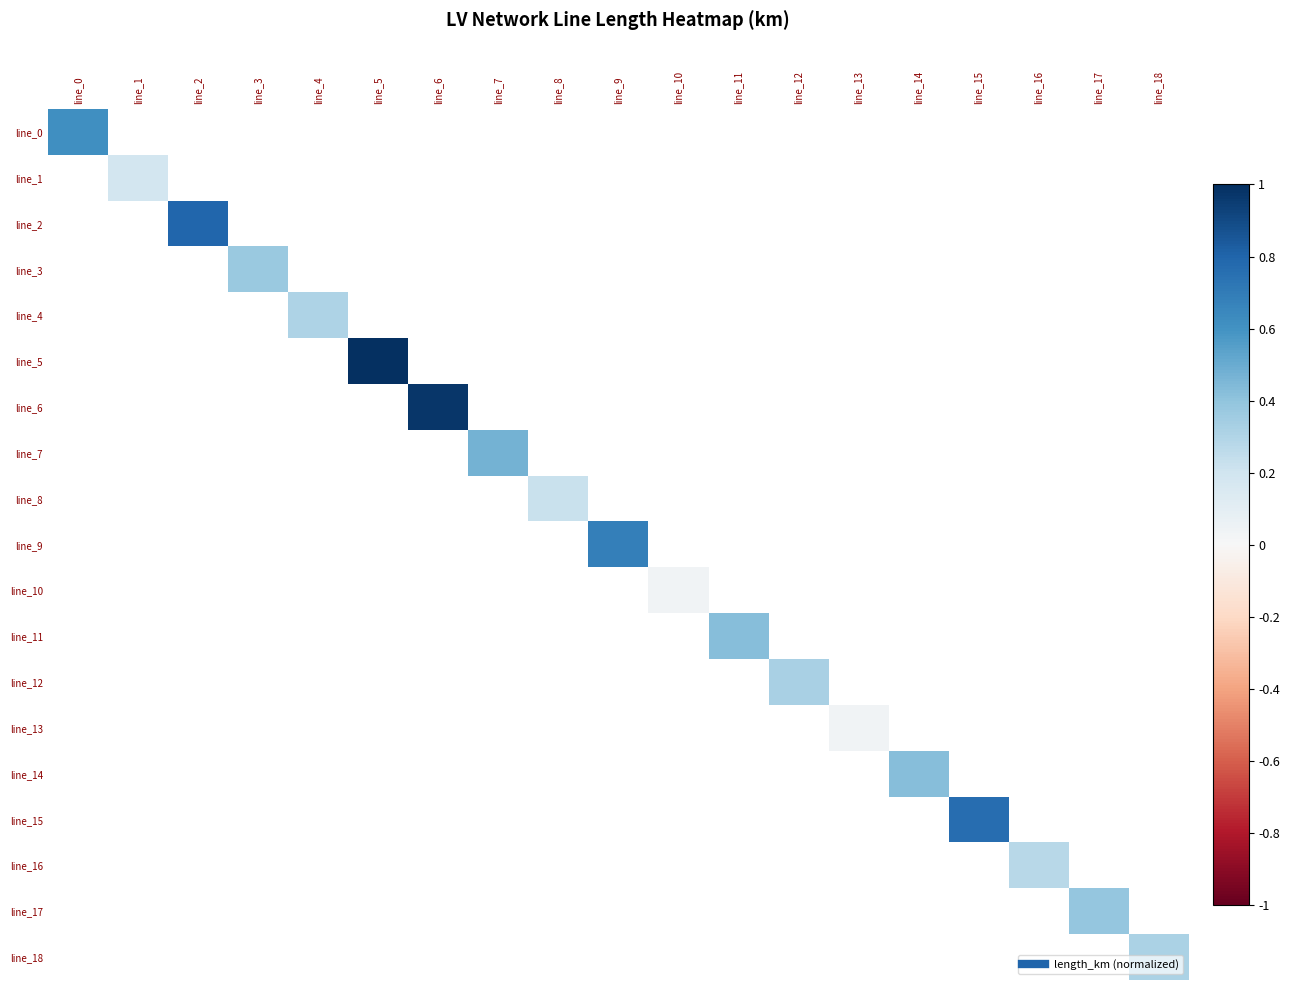

Reading left to right, extract all data points from this chart.

line_0: line_0=0.6	line_1=0.0	line_2=0.0	line_3=0.0	line_4=0.0	line_5=0.0	line_6=0.0	line_7=0.0	line_8=0.0	line_9=0.0	line_10=0.0	line_11=0.0	line_12=0.0	line_13=0.0	line_14=0.0	line_15=0.0	line_16=0.0	line_17=0.0	line_18=0.0
line_1: line_0=0.0	line_1=0.2	line_2=0.0	line_3=0.0	line_4=0.0	line_5=0.0	line_6=0.0	line_7=0.0	line_8=0.0	line_9=0.0	line_10=0.0	line_11=0.0	line_12=0.0	line_13=0.0	line_14=0.0	line_15=0.0	line_16=0.0	line_17=0.0	line_18=0.0
line_2: line_0=0.0	line_1=0.0	line_2=0.8	line_3=0.0	line_4=0.0	line_5=0.0	line_6=0.0	line_7=0.0	line_8=0.0	line_9=0.0	line_10=0.0	line_11=0.0	line_12=0.0	line_13=0.0	line_14=0.0	line_15=0.0	line_16=0.0	line_17=0.0	line_18=0.0
line_3: line_0=0.0	line_1=0.0	line_2=0.0	line_3=0.4	line_4=0.0	line_5=0.0	line_6=0.0	line_7=0.0	line_8=0.0	line_9=0.0	line_10=0.0	line_11=0.0	line_12=0.0	line_13=0.0	line_14=0.0	line_15=0.0	line_16=0.0	line_17=0.0	line_18=0.0
line_4: line_0=0.0	line_1=0.0	line_2=0.0	line_3=0.0	line_4=0.3	line_5=0.0	line_6=0.0	line_7=0.0	line_8=0.0	line_9=0.0	line_10=0.0	line_11=0.0	line_12=0.0	line_13=0.0	line_14=0.0	line_15=0.0	line_16=0.0	line_17=0.0	line_18=0.0
line_5: line_0=0.0	line_1=0.0	line_2=0.0	line_3=0.0	line_4=0.0	line_5=1.0	line_6=0.0	line_7=0.0	line_8=0.0	line_9=0.0	line_10=0.0	line_11=0.0	line_12=0.0	line_13=0.0	line_14=0.0	line_15=0.0	line_16=0.0	line_17=0.0	line_18=0.0
line_6: line_0=0.0	line_1=0.0	line_2=0.0	line_3=0.0	line_4=0.0	line_5=0.0	line_6=1.0	line_7=0.0	line_8=0.0	line_9=0.0	line_10=0.0	line_11=0.0	line_12=0.0	line_13=0.0	line_14=0.0	line_15=0.0	line_16=0.0	line_17=0.0	line_18=0.0
line_7: line_0=0.0	line_1=0.0	line_2=0.0	line_3=0.0	line_4=0.0	line_5=0.0	line_6=0.0	line_7=0.5	line_8=0.0	line_9=0.0	line_10=0.0	line_11=0.0	line_12=0.0	line_13=0.0	line_14=0.0	line_15=0.0	line_16=0.0	line_17=0.0	line_18=0.0
line_8: line_0=0.0	line_1=0.0	line_2=0.0	line_3=0.0	line_4=0.0	line_5=0.0	line_6=0.0	line_7=0.0	line_8=0.2	line_9=0.0	line_10=0.0	line_11=0.0	line_12=0.0	line_13=0.0	line_14=0.0	line_15=0.0	line_16=0.0	line_17=0.0	line_18=0.0
line_9: line_0=0.0	line_1=0.0	line_2=0.0	line_3=0.0	line_4=0.0	line_5=0.0	line_6=0.0	line_7=0.0	line_8=0.0	line_9=0.7	line_10=0.0	line_11=0.0	line_12=0.0	line_13=0.0	line_14=0.0	line_15=0.0	line_16=0.0	line_17=0.0	line_18=0.0
line_10: line_0=0.0	line_1=0.0	line_2=0.0	line_3=0.0	line_4=0.0	line_5=0.0	line_6=0.0	line_7=0.0	line_8=0.0	line_9=0.0	line_10=0.0	line_11=0.0	line_12=0.0	line_13=0.0	line_14=0.0	line_15=0.0	line_16=0.0	line_17=0.0	line_18=0.0
line_11: line_0=0.0	line_1=0.0	line_2=0.0	line_3=0.0	line_4=0.0	line_5=0.0	line_6=0.0	line_7=0.0	line_8=0.0	line_9=0.0	line_10=0.0	line_11=0.4	line_12=0.0	line_13=0.0	line_14=0.0	line_15=0.0	line_16=0.0	line_17=0.0	line_18=0.0
line_12: line_0=0.0	line_1=0.0	line_2=0.0	line_3=0.0	line_4=0.0	line_5=0.0	line_6=0.0	line_7=0.0	line_8=0.0	line_9=0.0	line_10=0.0	line_11=0.0	line_12=0.3	line_13=0.0	line_14=0.0	line_15=0.0	line_16=0.0	line_17=0.0	line_18=0.0
line_13: line_0=0.0	line_1=0.0	line_2=0.0	line_3=0.0	line_4=0.0	line_5=0.0	line_6=0.0	line_7=0.0	line_8=0.0	line_9=0.0	line_10=0.0	line_11=0.0	line_12=0.0	line_13=0.0	line_14=0.0	line_15=0.0	line_16=0.0	line_17=0.0	line_18=0.0
line_14: line_0=0.0	line_1=0.0	line_2=0.0	line_3=0.0	line_4=0.0	line_5=0.0	line_6=0.0	line_7=0.0	line_8=0.0	line_9=0.0	line_10=0.0	line_11=0.0	line_12=0.0	line_13=0.0	line_14=0.4	line_15=0.0	line_16=0.0	line_17=0.0	line_18=0.0
line_15: line_0=0.0	line_1=0.0	line_2=0.0	line_3=0.0	line_4=0.0	line_5=0.0	line_6=0.0	line_7=0.0	line_8=0.0	line_9=0.0	line_10=0.0	line_11=0.0	line_12=0.0	line_13=0.0	line_14=0.0	line_15=0.8	line_16=0.0	line_17=0.0	line_18=0.0
line_16: line_0=0.0	line_1=0.0	line_2=0.0	line_3=0.0	line_4=0.0	line_5=0.0	line_6=0.0	line_7=0.0	line_8=0.0	line_9=0.0	line_10=0.0	line_11=0.0	line_12=0.0	line_13=0.0	line_14=0.0	line_15=0.0	line_16=0.3	line_17=0.0	line_18=0.0
line_17: line_0=0.0	line_1=0.0	line_2=0.0	line_3=0.0	line_4=0.0	line_5=0.0	line_6=0.0	line_7=0.0	line_8=0.0	line_9=0.0	line_10=0.0	line_11=0.0	line_12=0.0	line_13=0.0	line_14=0.0	line_15=0.0	line_16=0.0	line_17=0.4	line_18=0.0
line_18: line_0=0.0	line_1=0.0	line_2=0.0	line_3=0.0	line_4=0.0	line_5=0.0	line_6=0.0	line_7=0.0	line_8=0.0	line_9=0.0	line_10=0.0	line_11=0.0	line_12=0.0	line_13=0.0	line_14=0.0	line_15=0.0	line_16=0.0	line_17=0.0	line_18=0.3